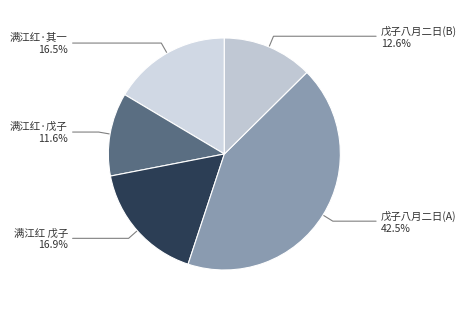

Is the sum of 满江红·其一 16.5% and 戊子八月二日(A) 42.5% greater than half?

Yes